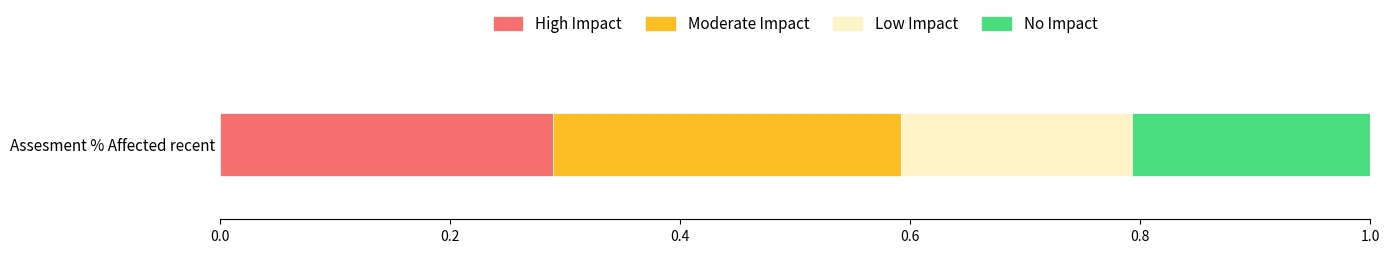

What are all the series names shown in the legend?

High Impact, Moderate Impact, Low Impact, No Impact